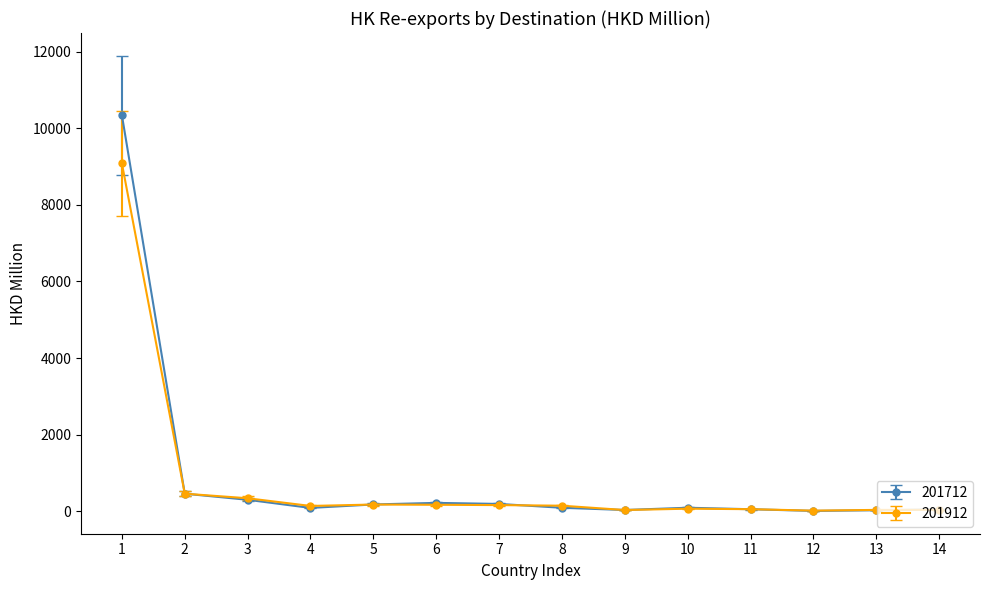

Which series has the largest range (max minus min)?

201712